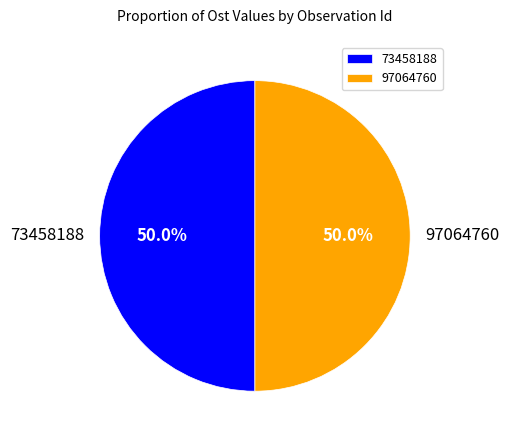

How many segments does this pie chart have?

2